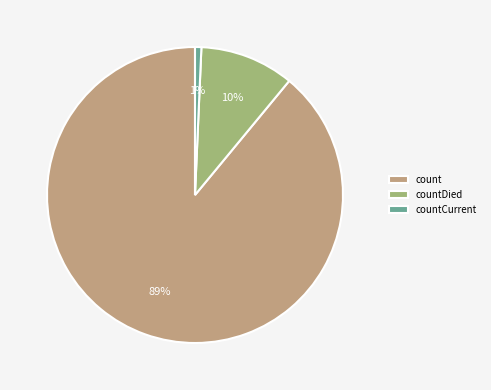

The count slice represents 75% of the pie. True or false?

False